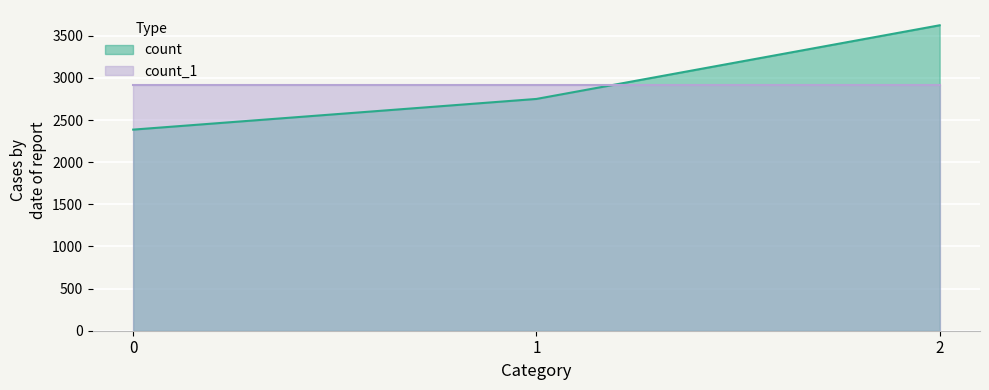

List the labels in order of value, largest first.

2, 1, 0